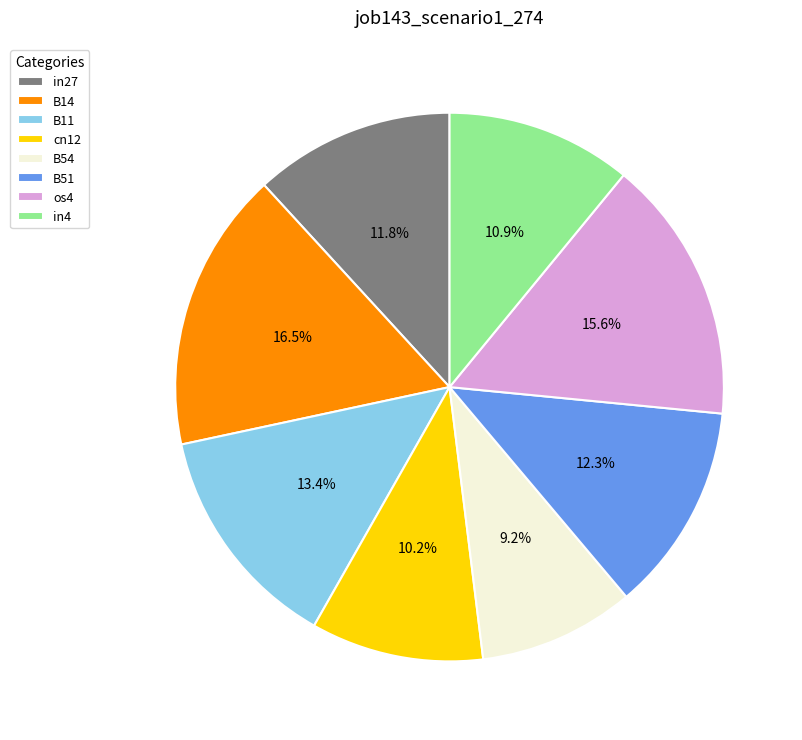

The cn12 slice represents 10% of the pie. True or false?

True